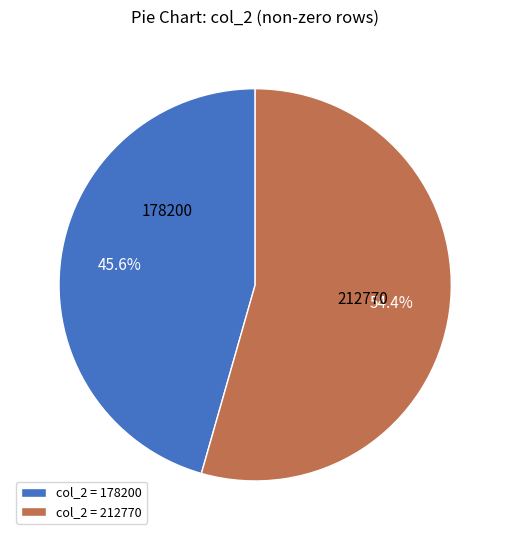

Between col_2 = 178200 and col_2 = 212770, which is larger?

col_2 = 212770